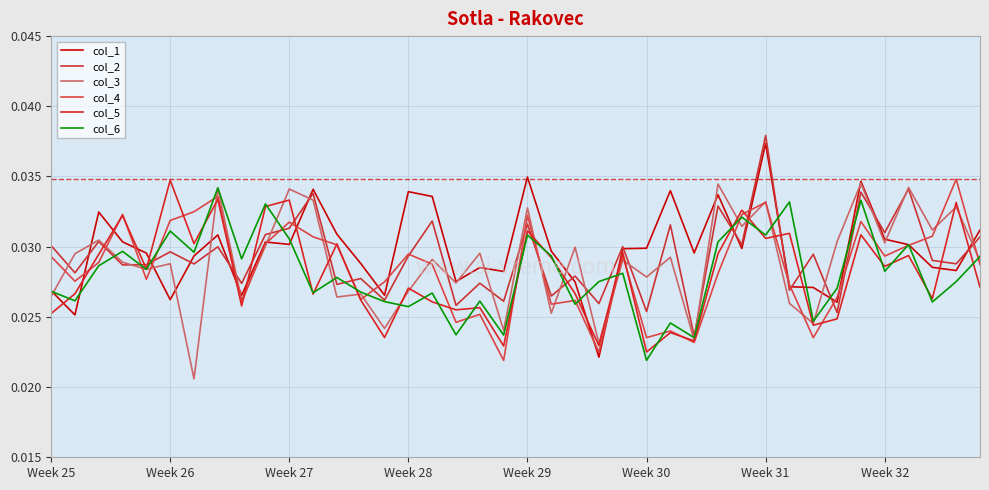

Does the chart have visible grid lines?

Yes